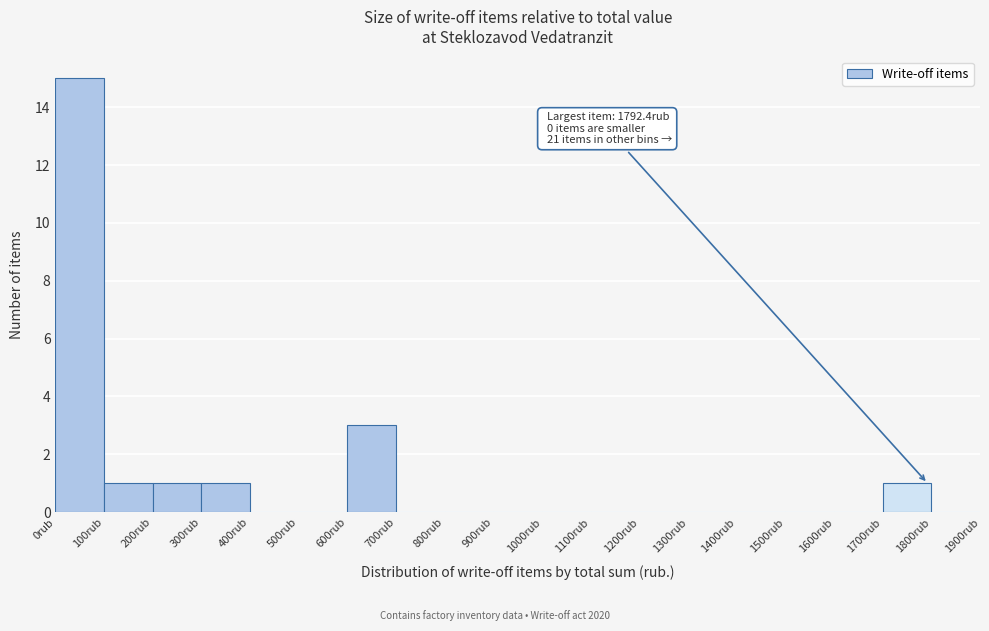

Over which range of the x-axis is the bar tallest?

0 to 100